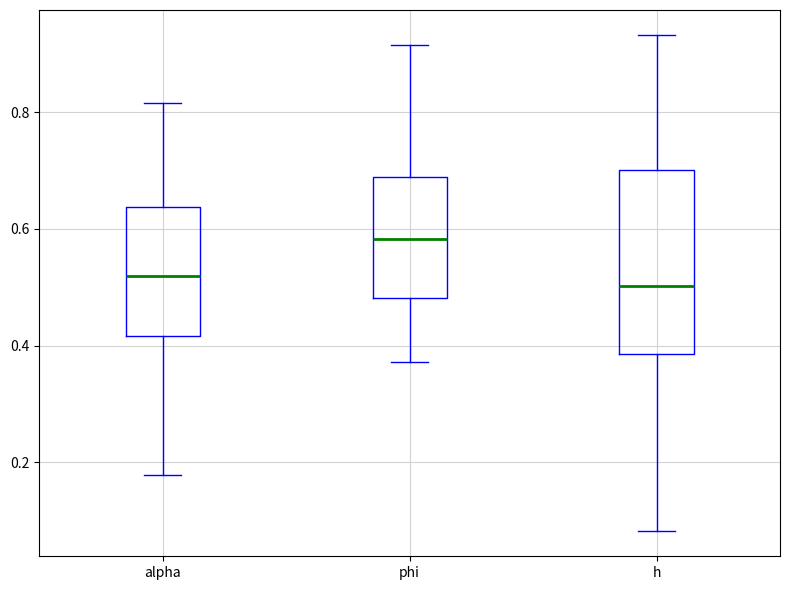

Reading left to right, transcribe this box plot: for each box, give where its median line is, the range the box spans, and where its two whiskers end, as read against the y-axis. The values are not printed on the chart, so give them approximately, as read against the axis.

alpha: median 0.52, box 0.42 to 0.64, whiskers 0.18 to 0.82
phi: median 0.58, box 0.48 to 0.68, whiskers 0.38 to 0.92
h: median 0.50, box 0.38 to 0.70, whiskers 0.08 to 0.94